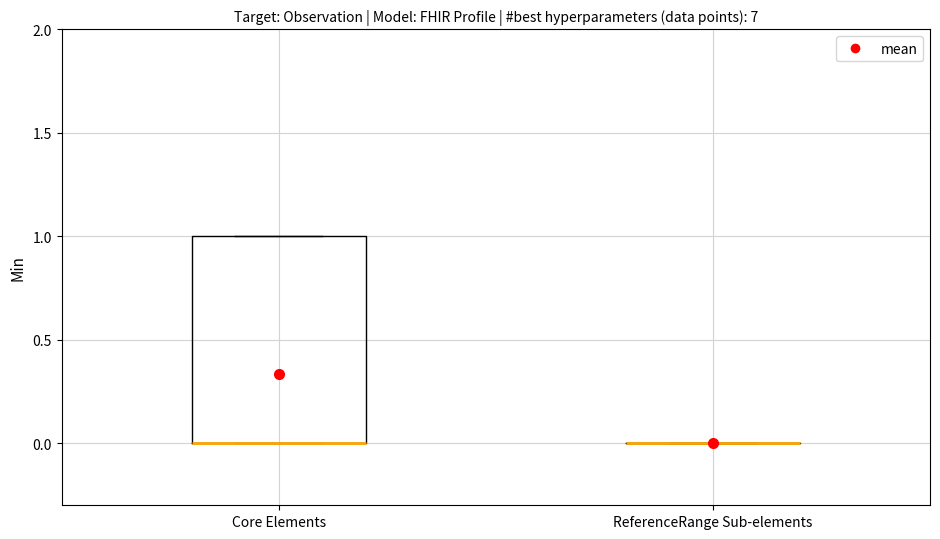

Comparing the boxes themselves (not the whiskers), which one is the tallest?

Core Elements